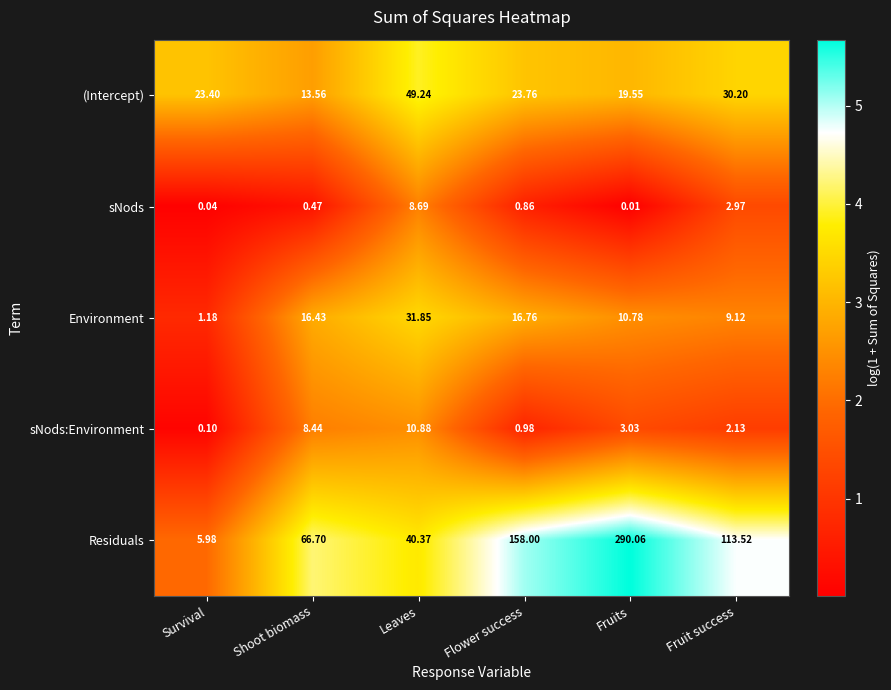

How many distinct data groups are displayed?

5